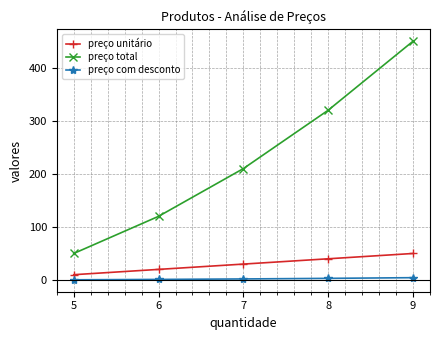

At how many categories does at least one series exceed 378?

1